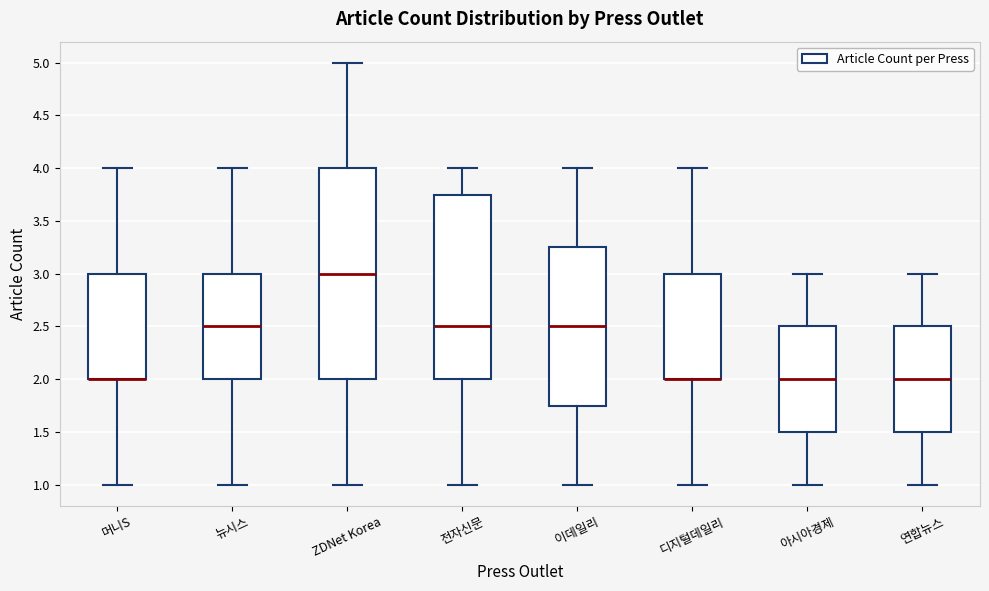

Which box is the tallest, from its lower edge to its upper edge?

ZDNet Korea